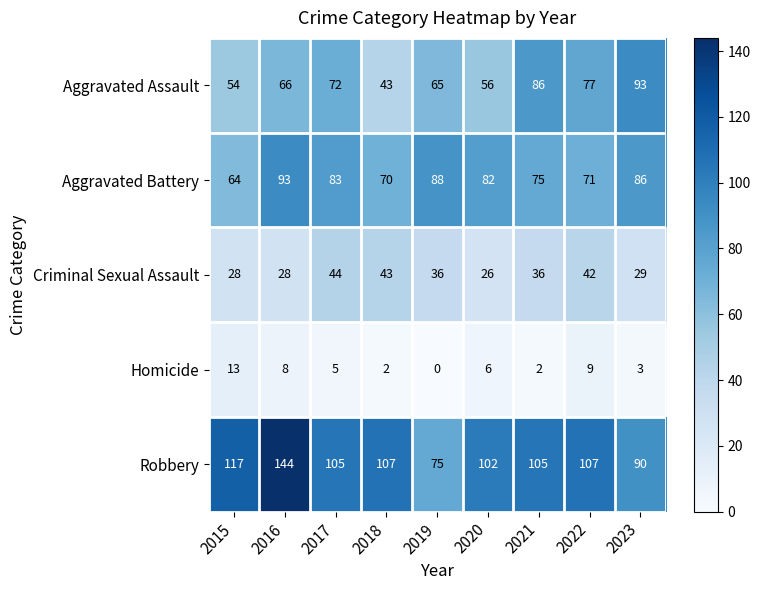

What is the average value of the Robbery series?

106